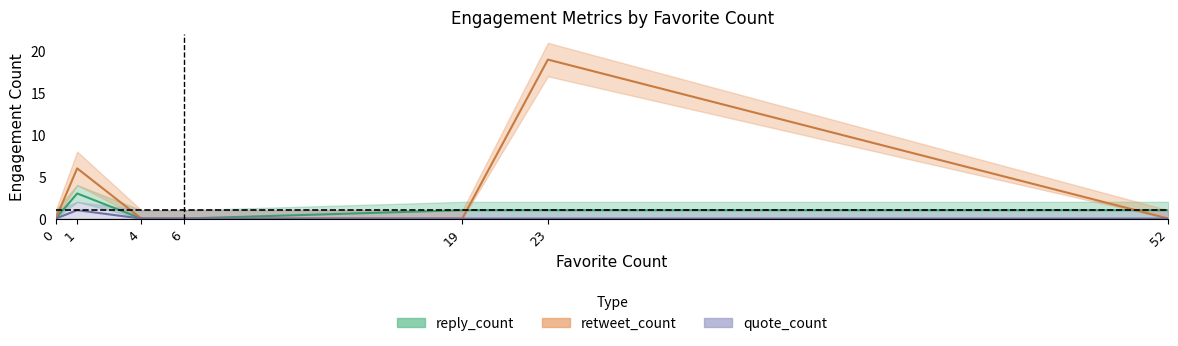

Count the reply_count values in the range 0 to 1.

6